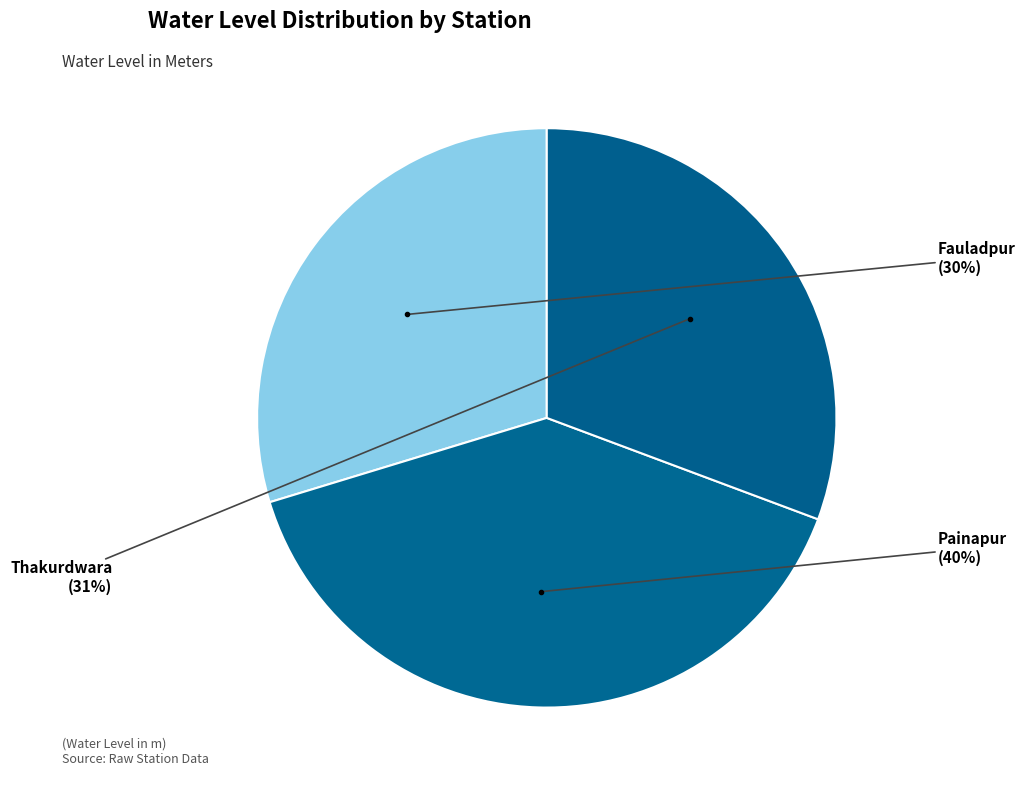

Does any single category account for the majority?

No